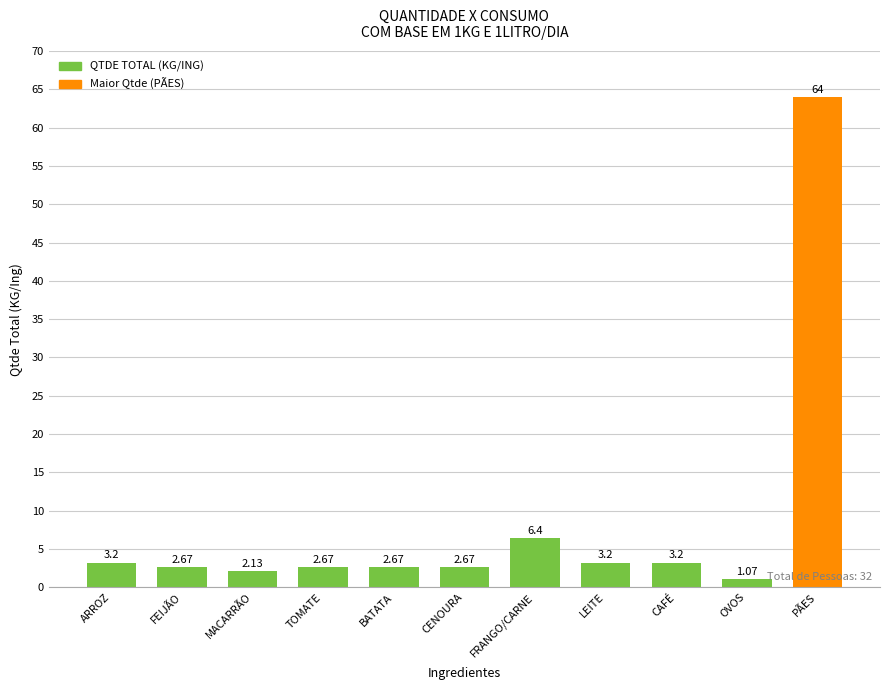

What is the sum of all values?

93.9